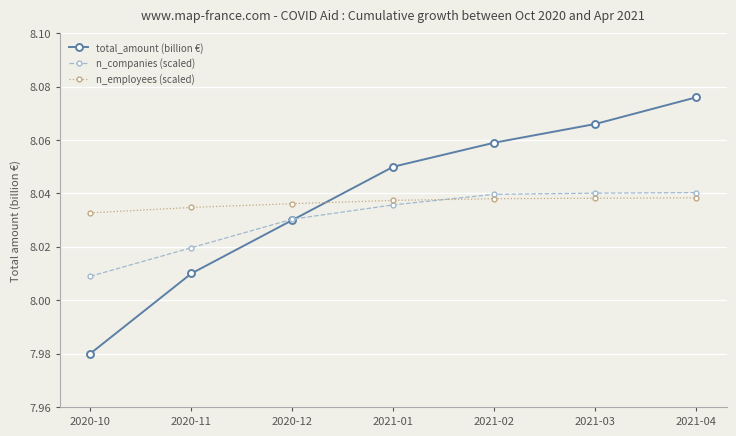

Which series has the largest total across all categories?

total_amount (billion €)